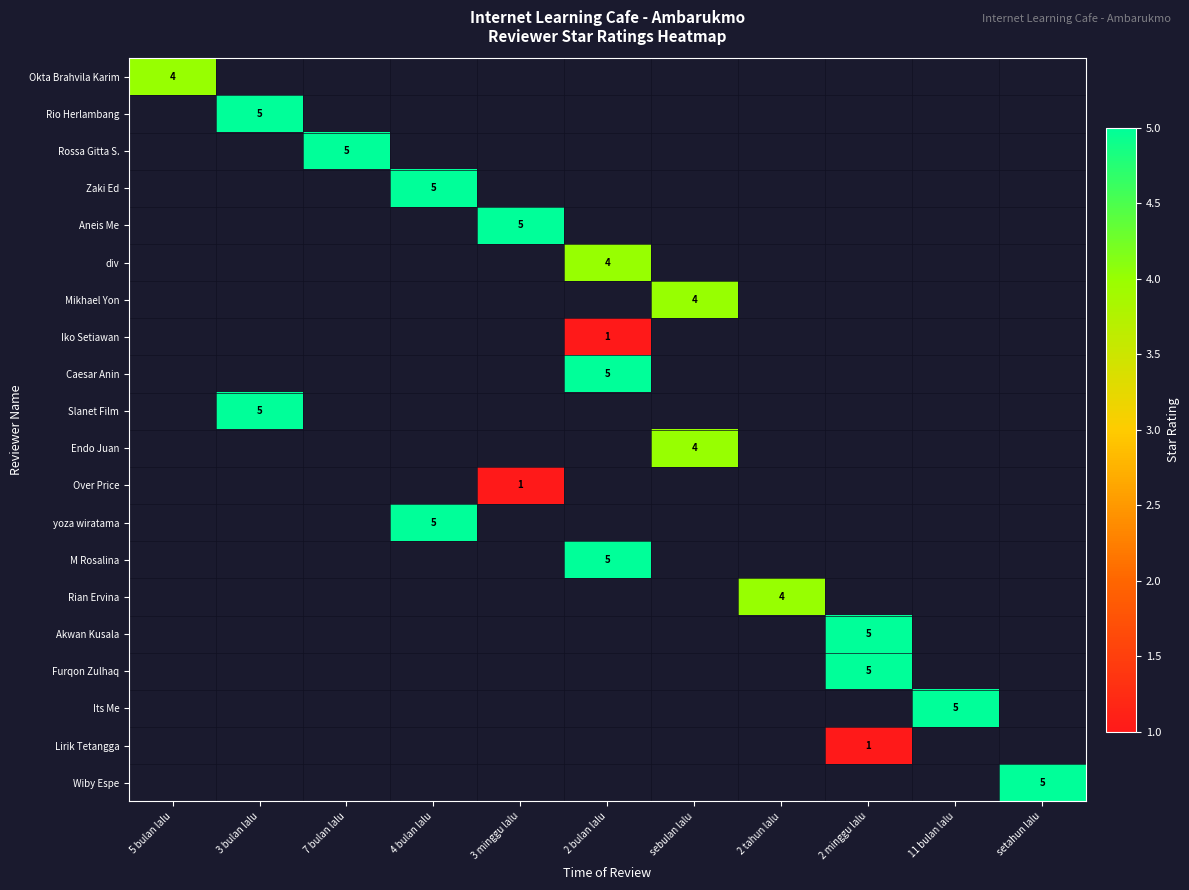

What is the minimum value shown in the chart?

1.0